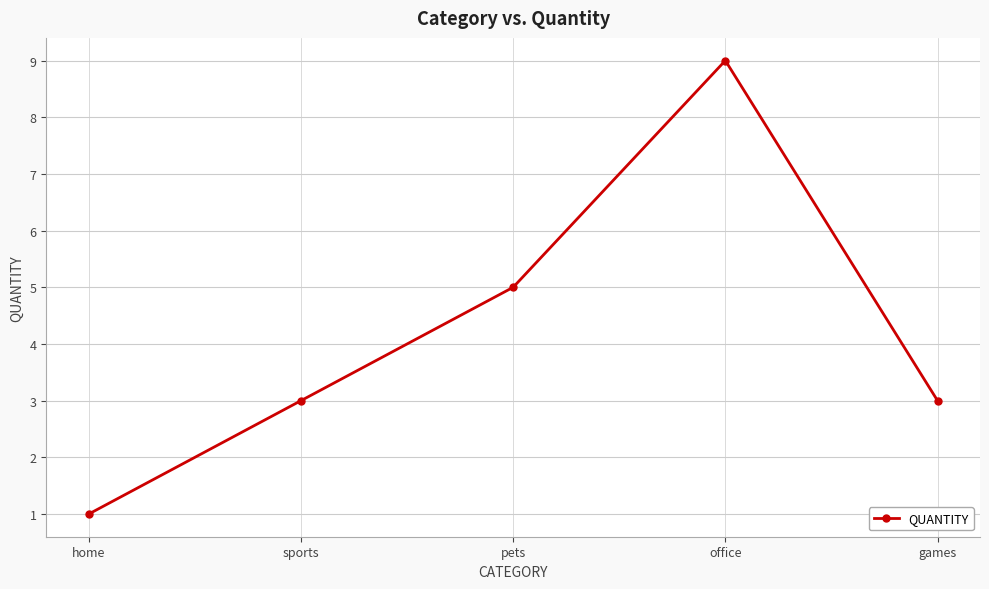

True or false: there are more than 2 points higher than both neighbors.

False